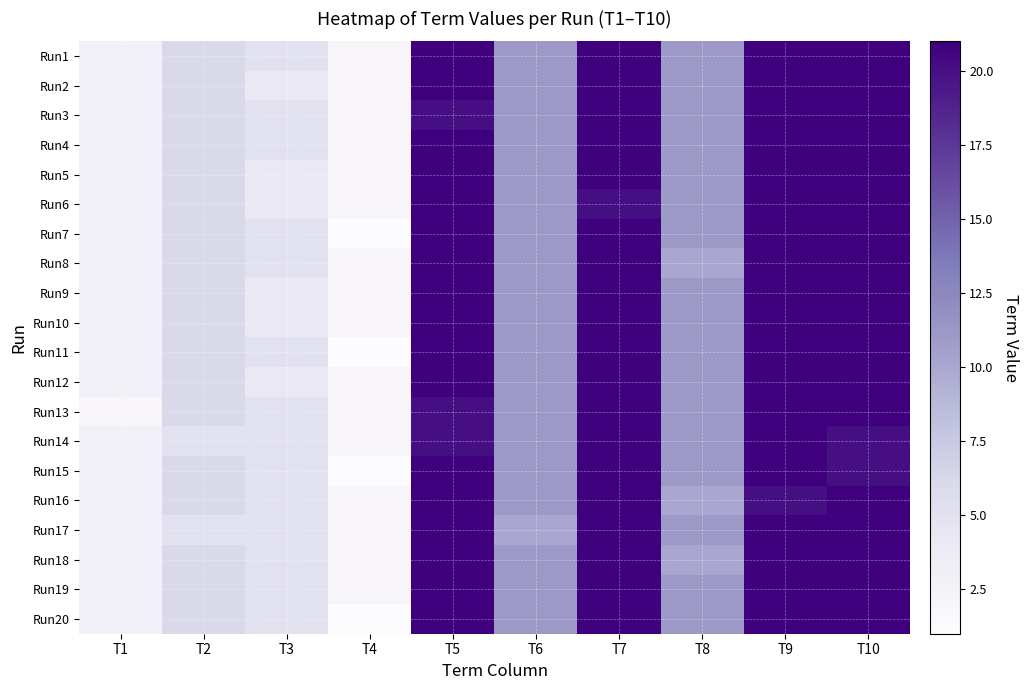

How many distinct data groups are displayed?

20